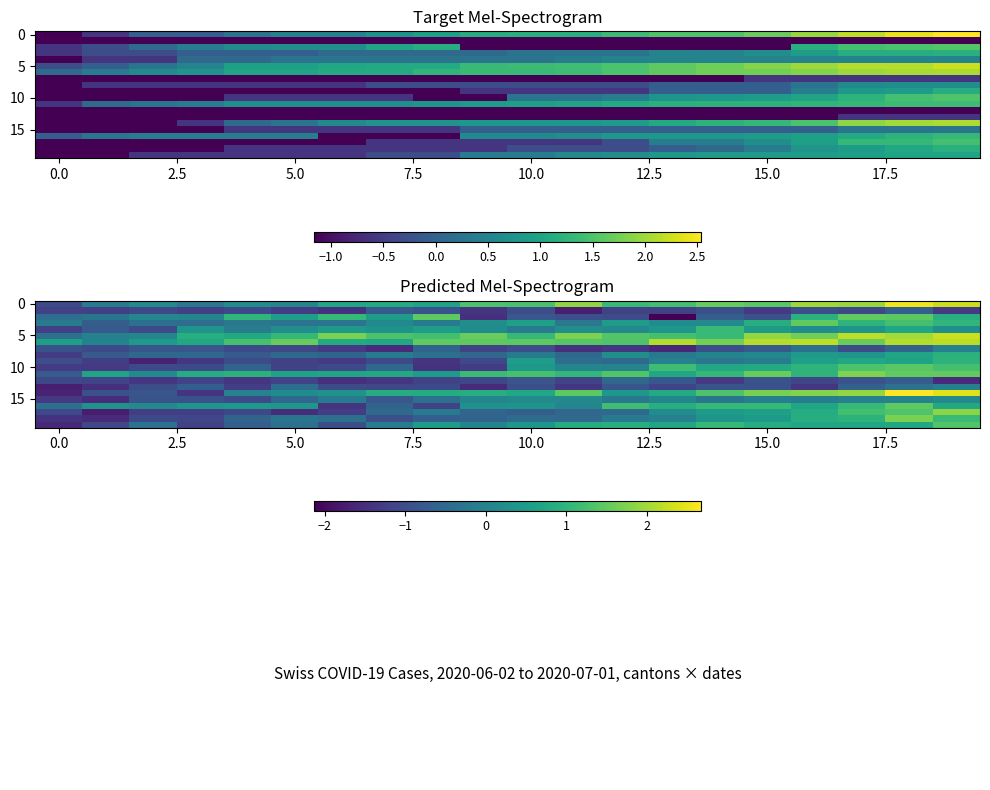

What is the sum of all 10 values?

-2.6